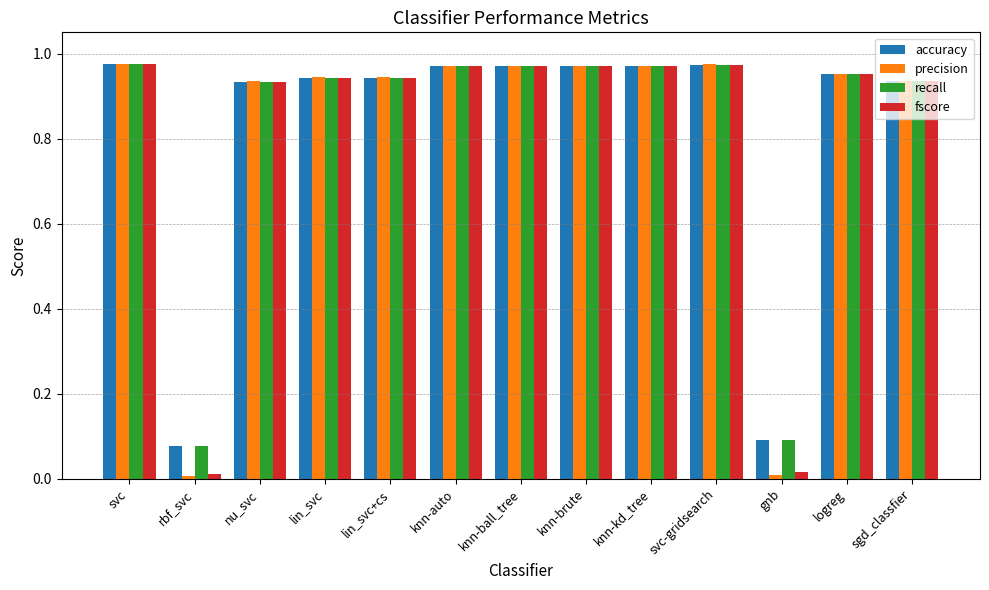

Is the value of fscore at knn-ball_tree greater than the value of recall at lin_svc?

Yes